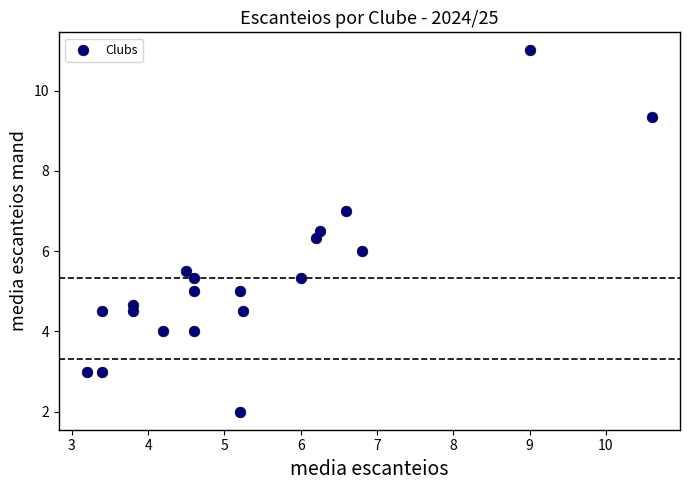

What is the range of X values (max minus min)?

7.4